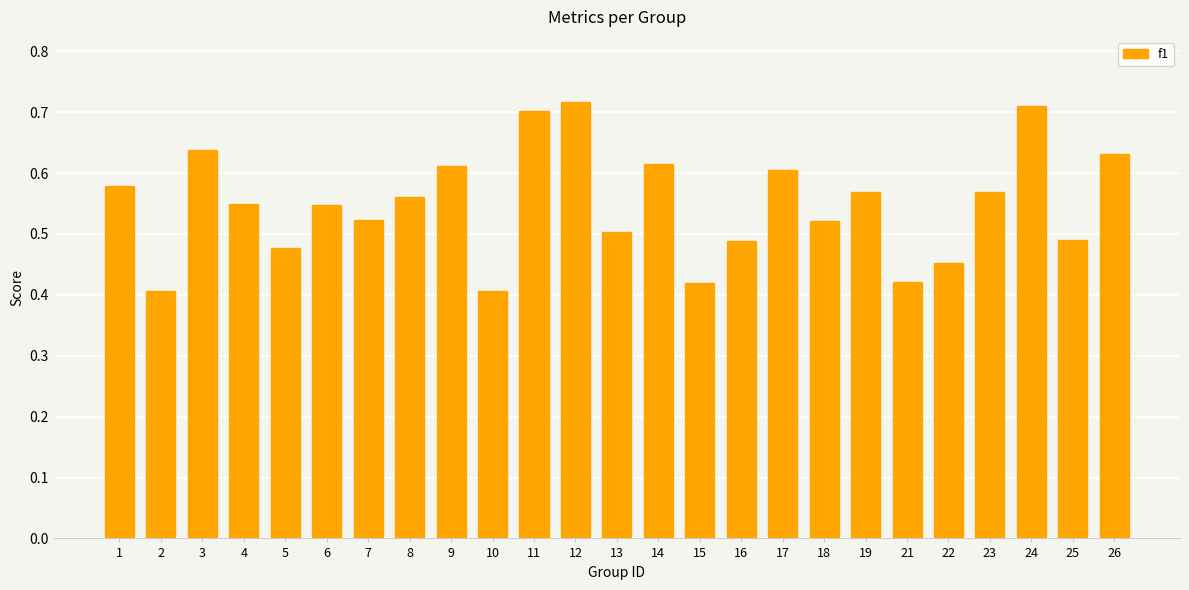

Count the values in the range 0 to 1.

25